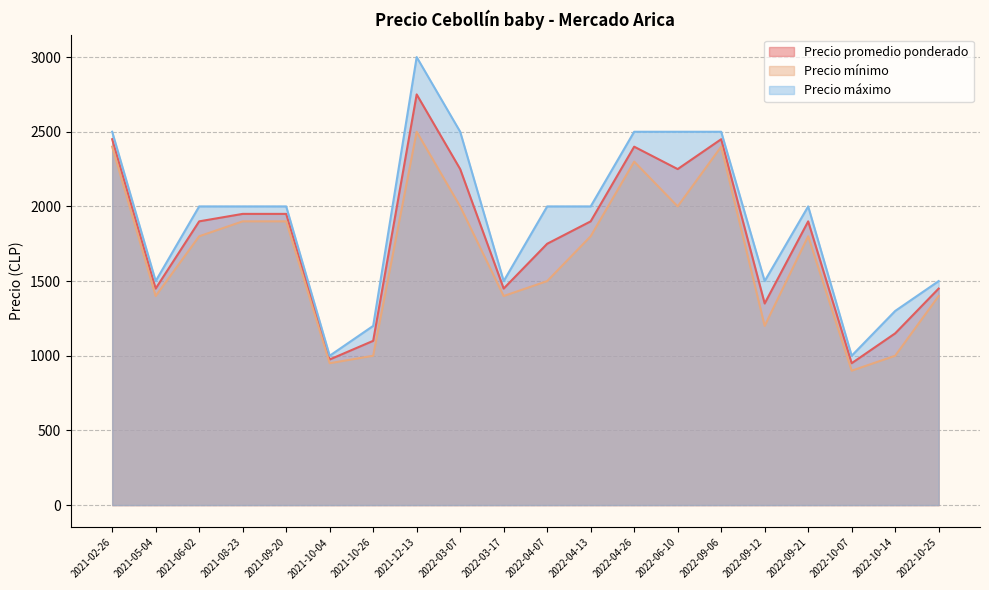

The Precio máximo series shows 4349 at 2022-06-10. True or false?

False